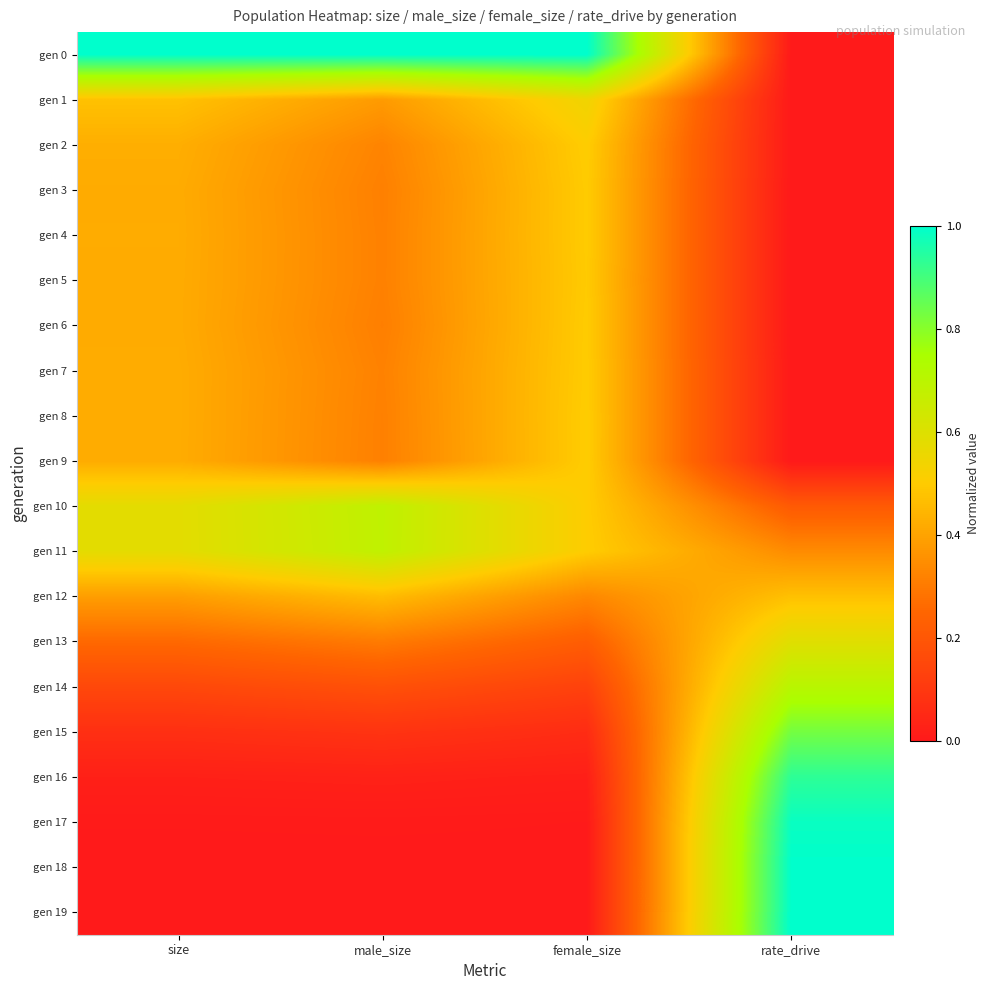

Which series has the largest total across all categories?

gen 0